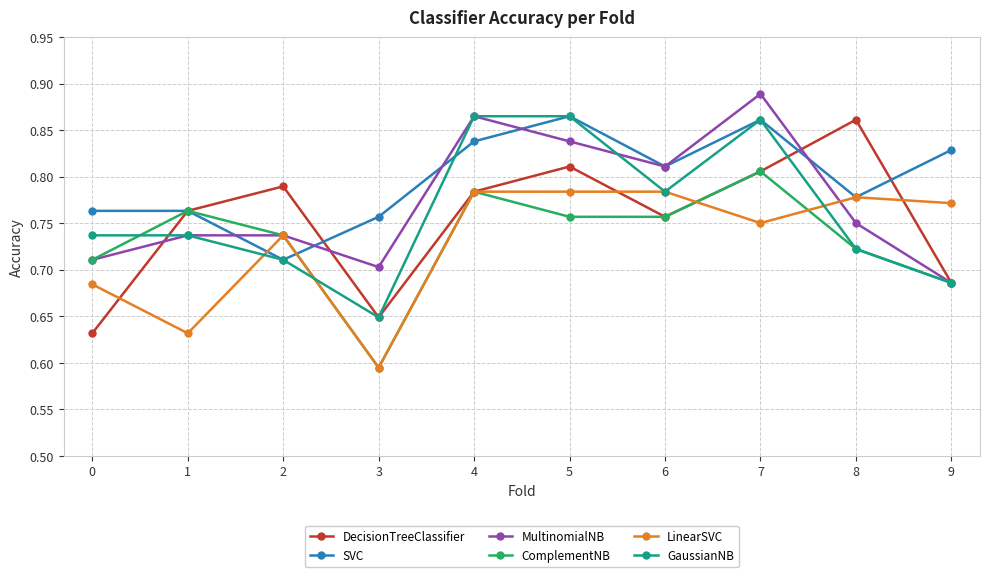

At which label does SVC reach its peak?

5